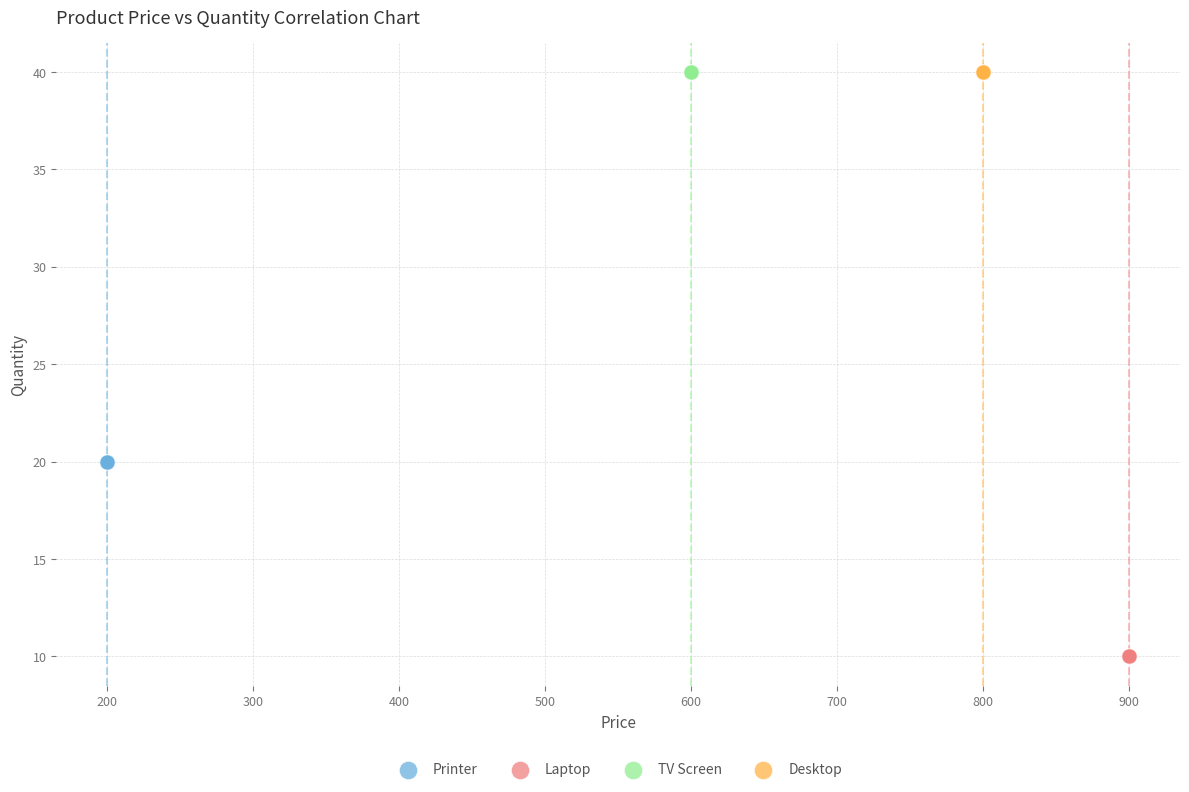

Which series reaches the minimum Y coordinate?

Laptop